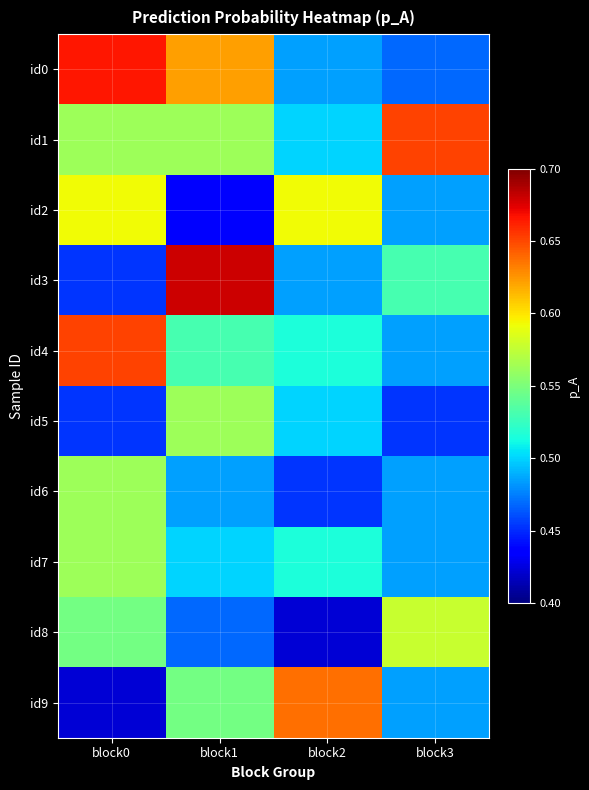

What is the difference between the highest and lowest values at block3?

0.2